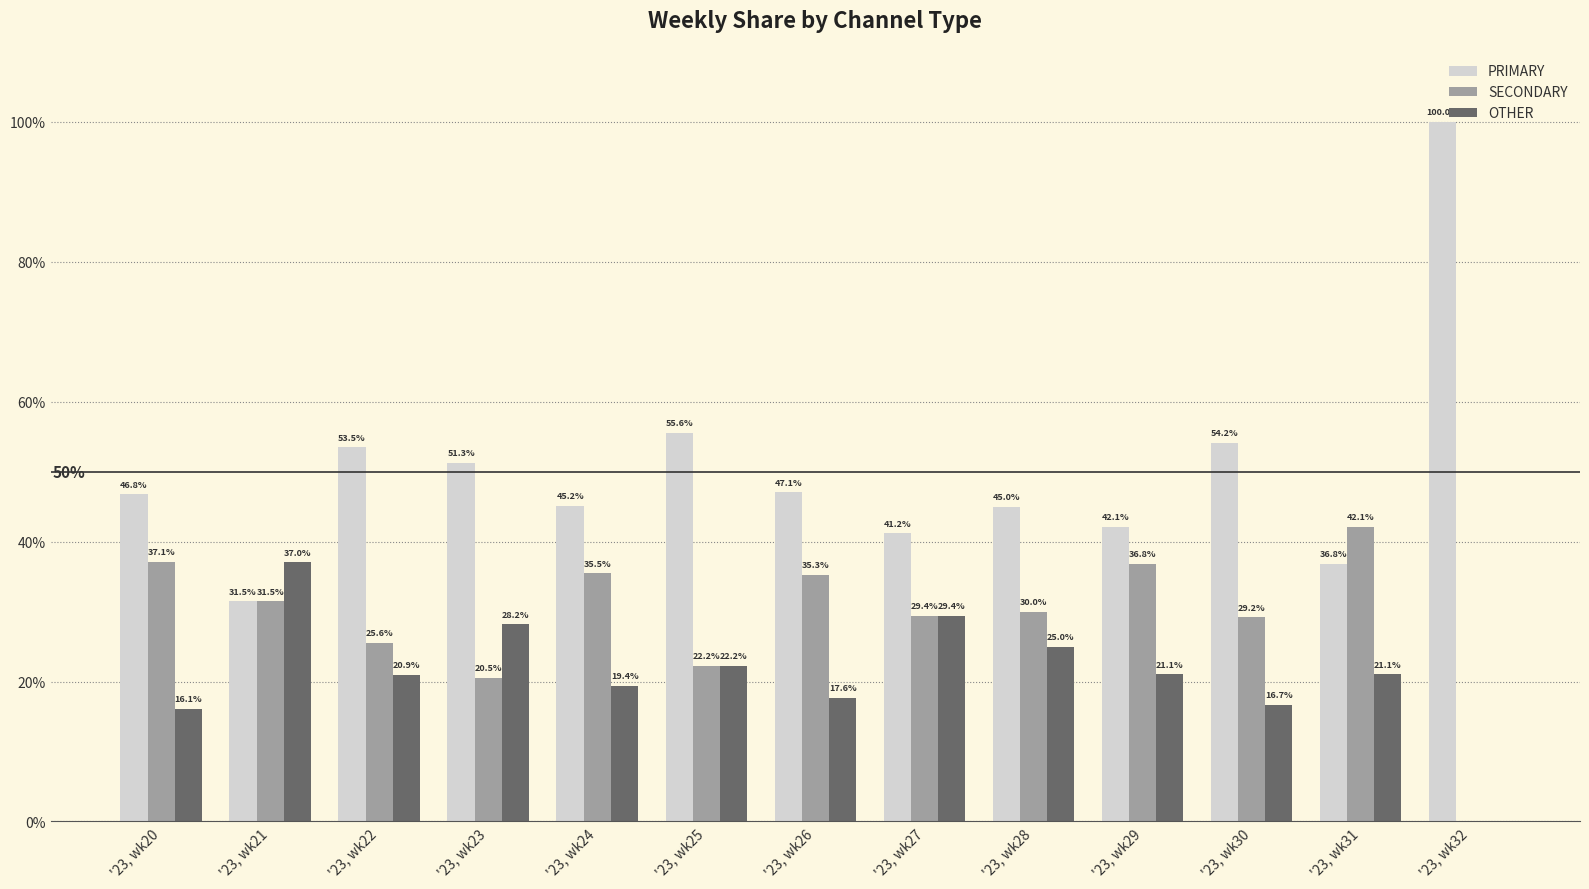

What is the sum of all SECONDARY values?

375.2